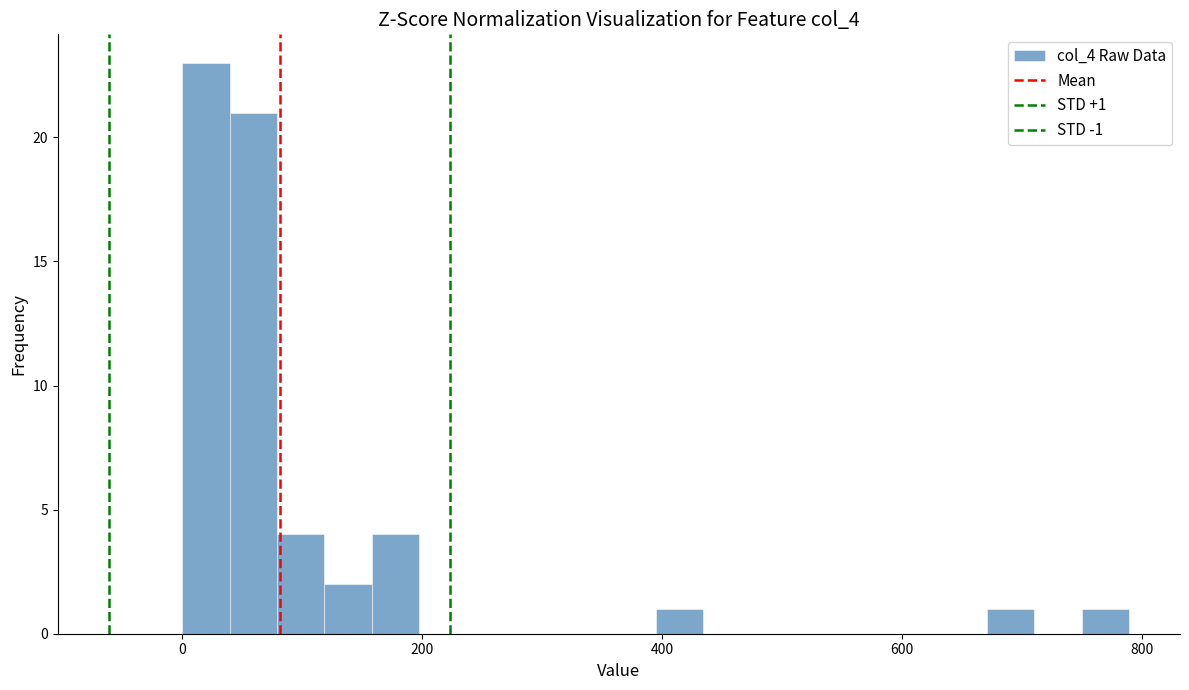

Read against the x-axis, roughly where is the centre of the tallest bar?

20